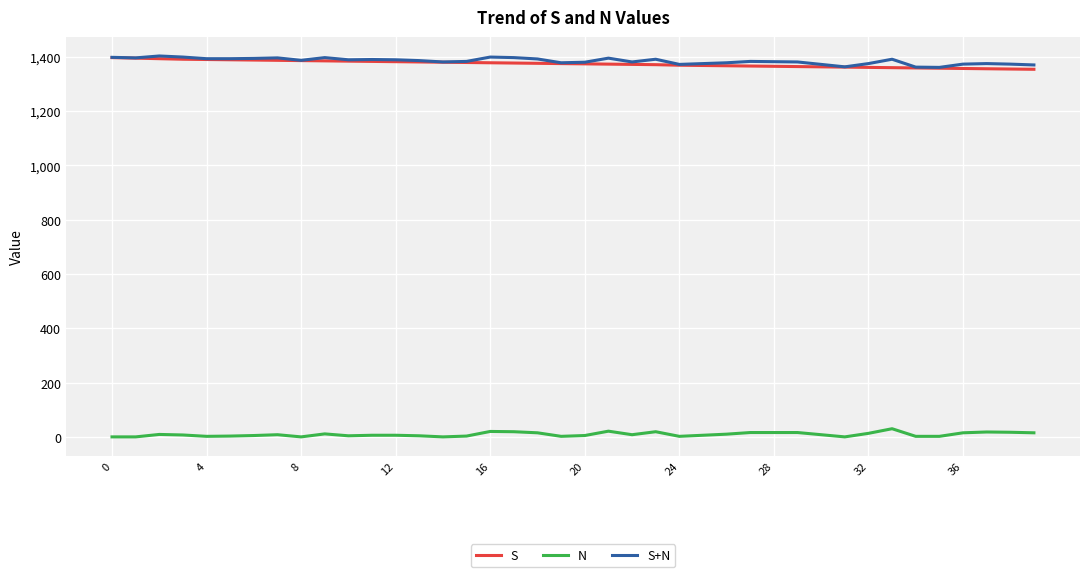

True or false: N and S cross at least once.

False